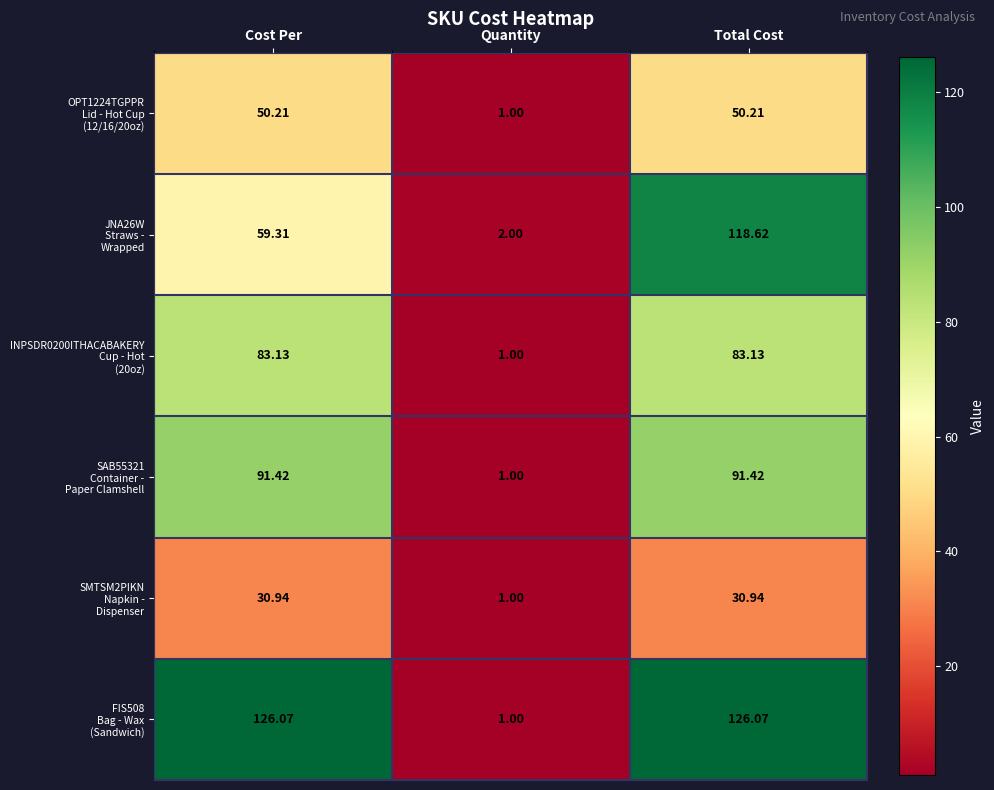

Which label corresponds to the smallest value in the chart?

Quantity